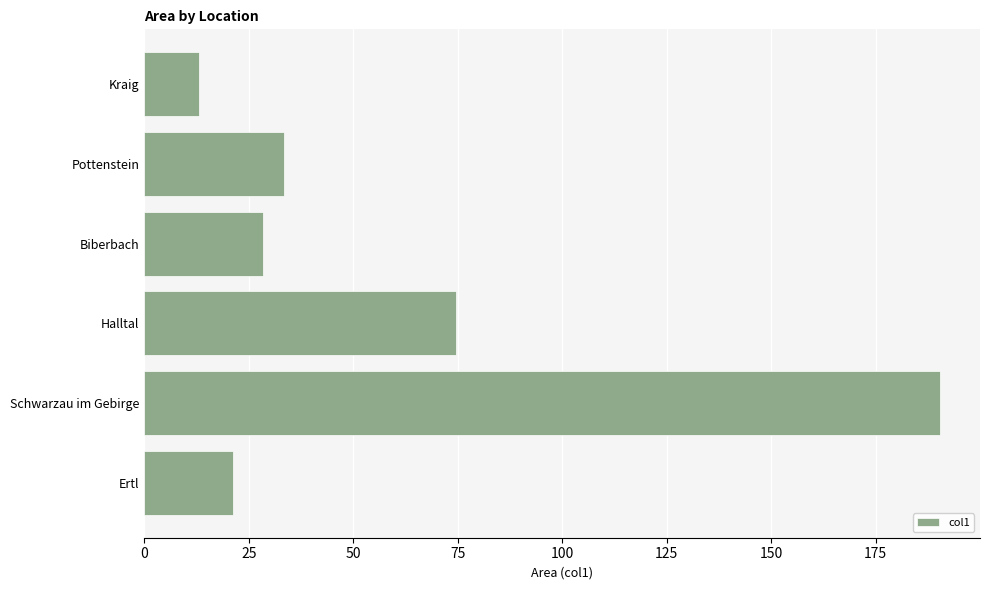

The value at Ertl is 37.7. True or false?

False